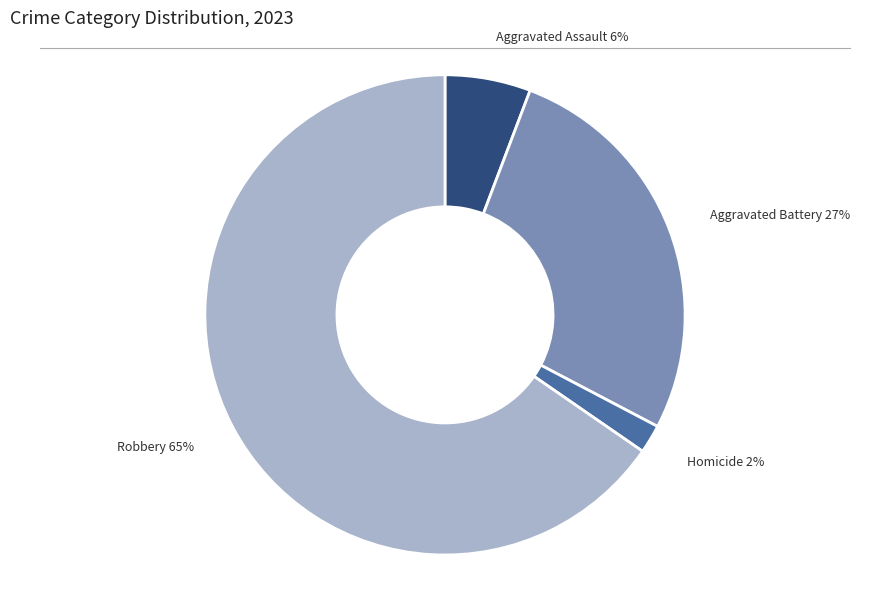

To the nearest percent, what is the average slice percentage?

25%